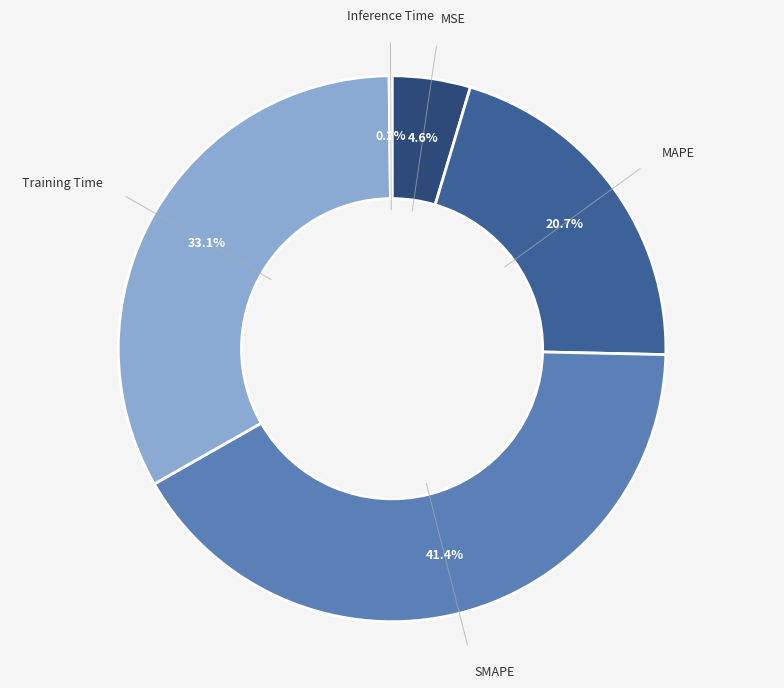

Is there a majority slice in this chart?

No